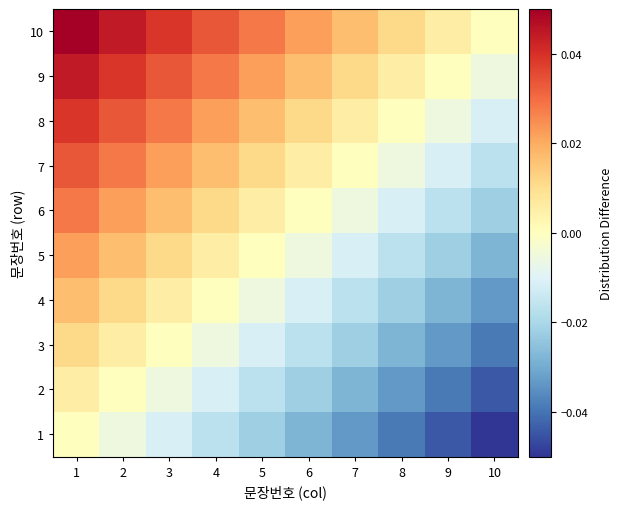

What is the spread (max minus min) of values at 3?

0.1